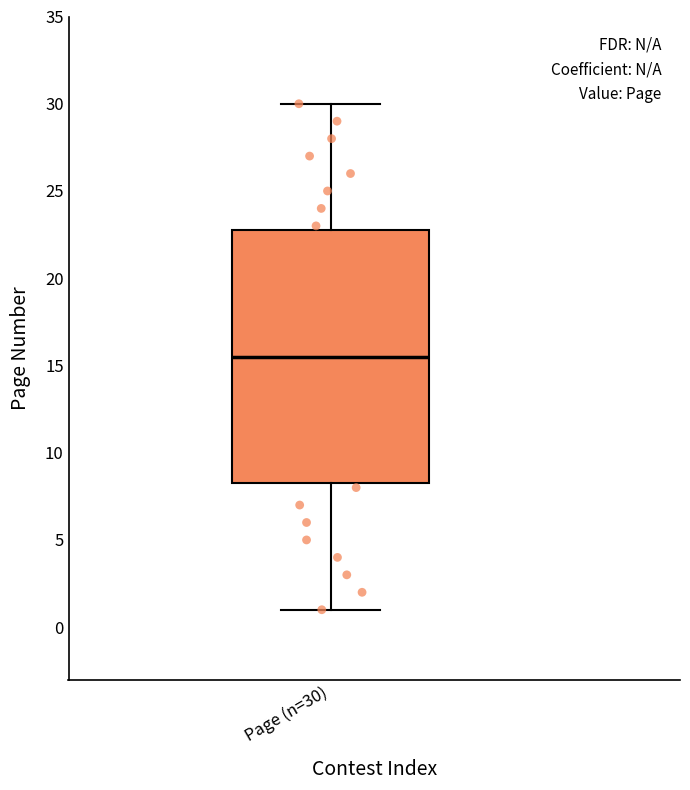

Transcribe this box plot: give where the median line is, the range the box spans, and where the two whiskers end, as read against the y-axis. The values are not printed on the chart, so give them approximately, as read against the axis.

median 15.5, box 8.5 to 23.0, whiskers 1.0 to 30.0